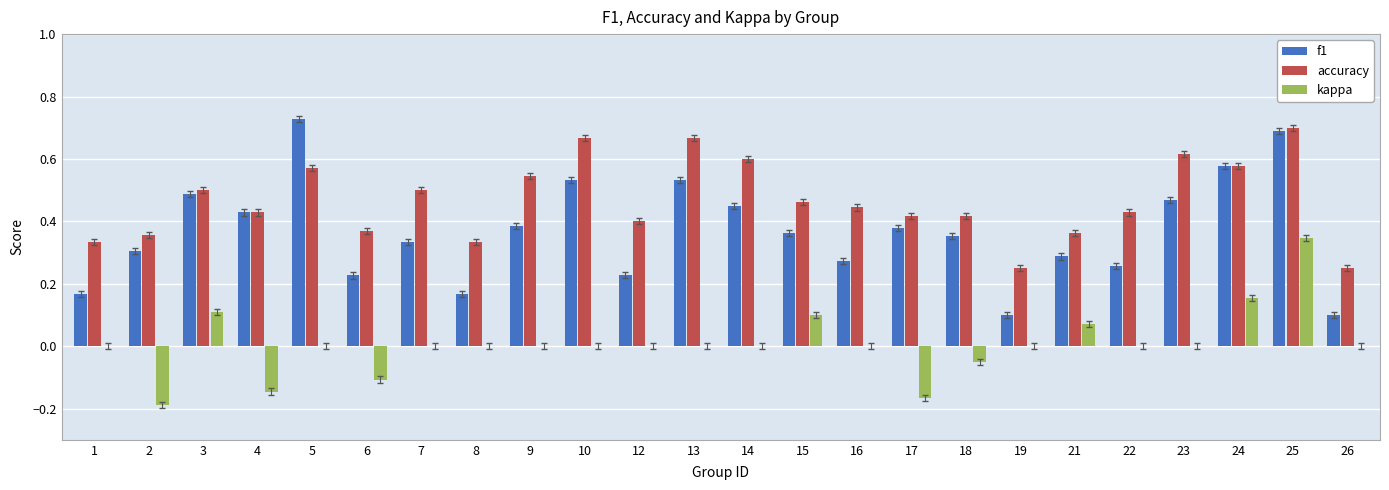

What are all the series names shown in the legend?

f1, accuracy, kappa